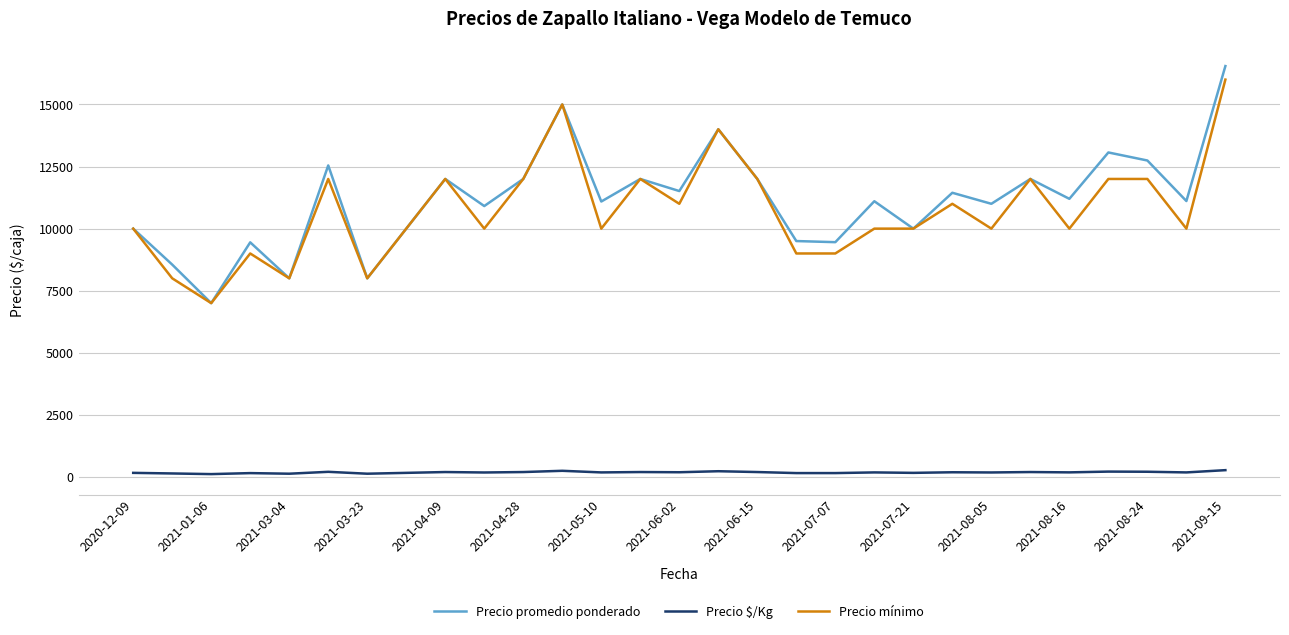

True or false: Precio mínimo and Precio $/Kg intersect in this chart.

False